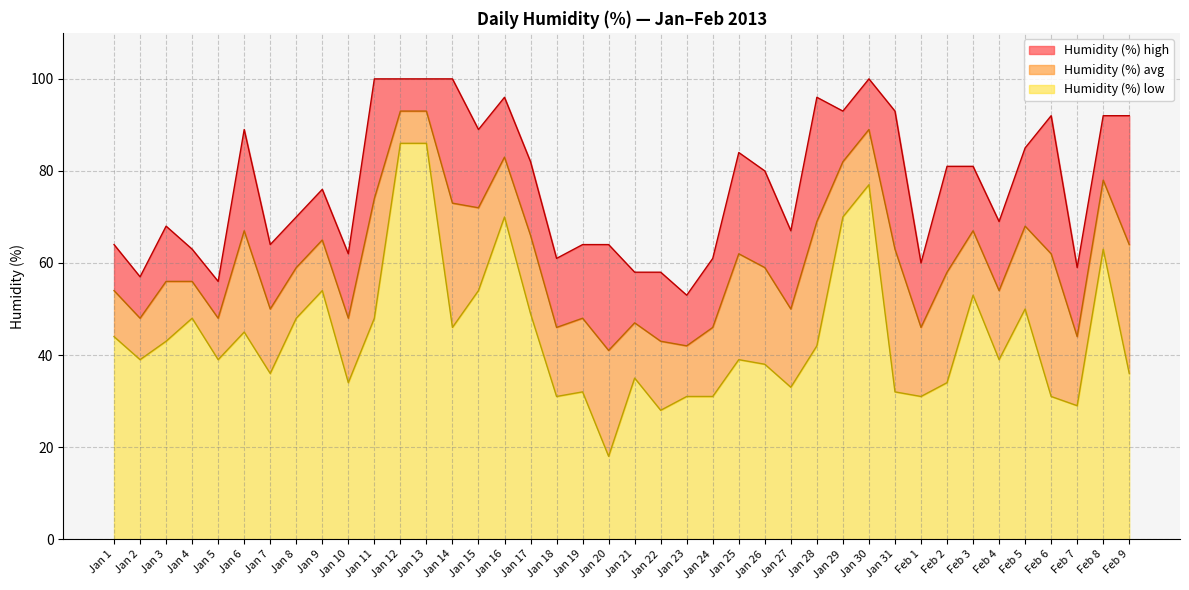

What is the label of the 1st point from the right?

Feb 9